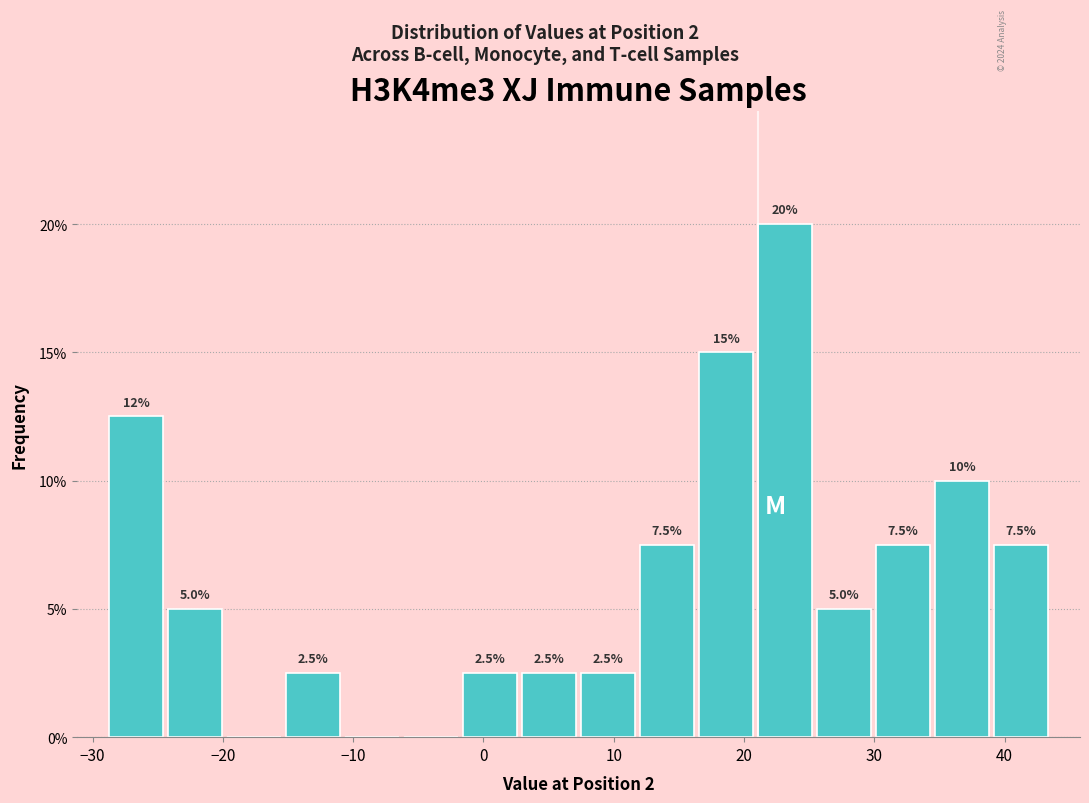

Over which range of the x-axis is the bar tallest?

21 to 25